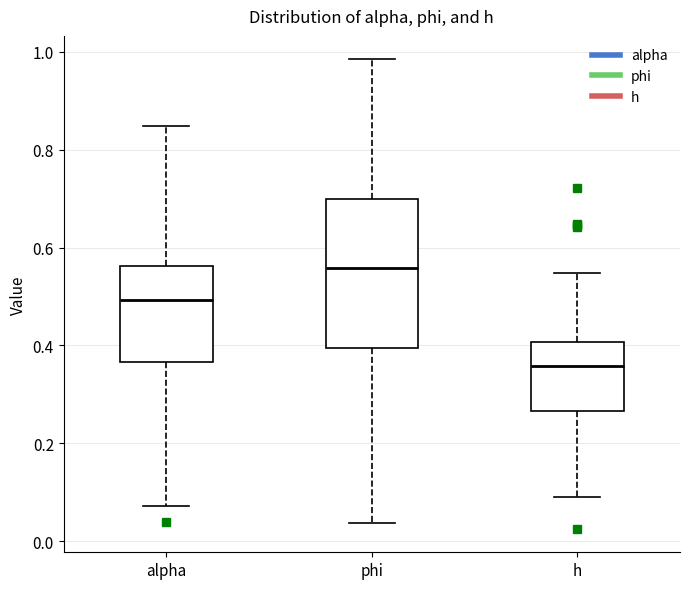

Reading left to right, read every box against the y-axis: the position of its median line, the range the box covers, and the ends of its whiskers. The values are not printed on the chart, so give them approximately, as read against the axis.

alpha: median 0.50, box 0.36 to 0.56, whiskers 0.08 to 0.84
phi: median 0.56, box 0.40 to 0.70, whiskers 0.04 to 0.98
h: median 0.36, box 0.26 to 0.40, whiskers 0.10 to 0.54